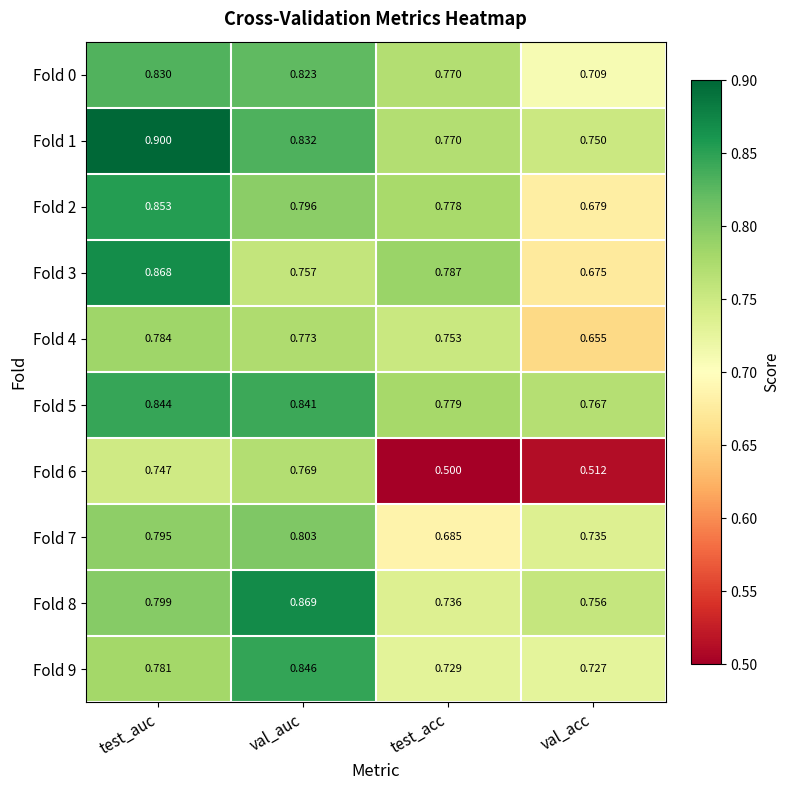

Which category has the highest value across all series?

test_auc